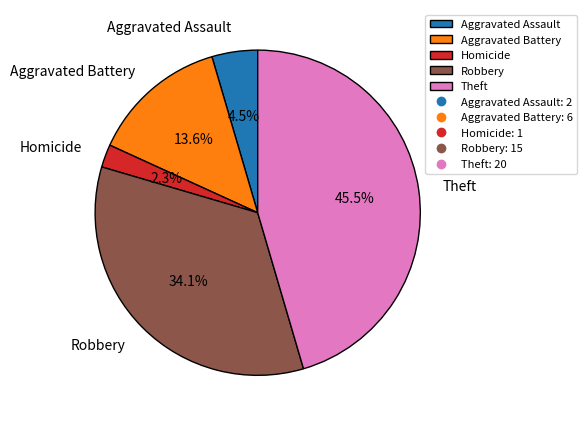

Which slice is the largest?

Theft